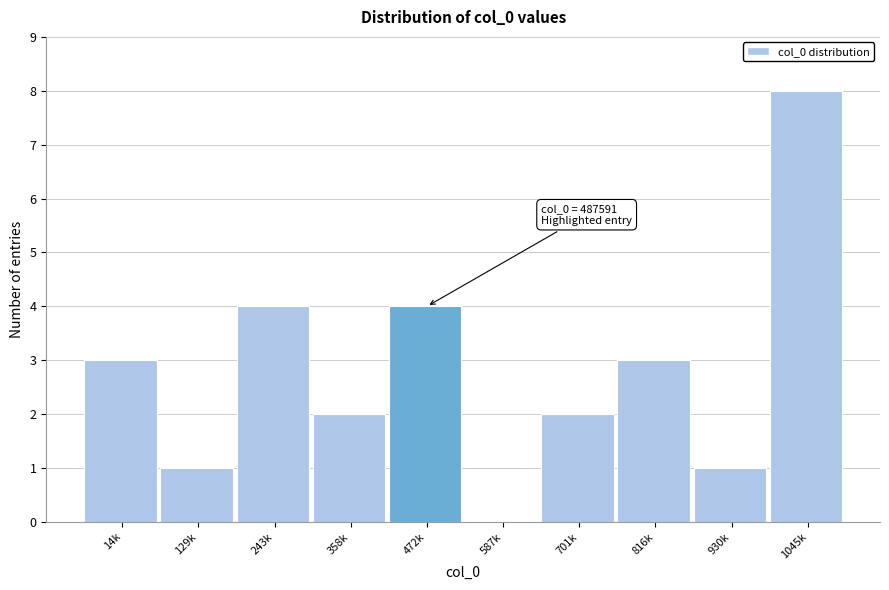

Reading left to right, list all the values displayed in this chart.

14k=3	129k=1	243k=4	358k=2	472k=4	587k=0	701k=2	816k=3	930k=1	1045k=8